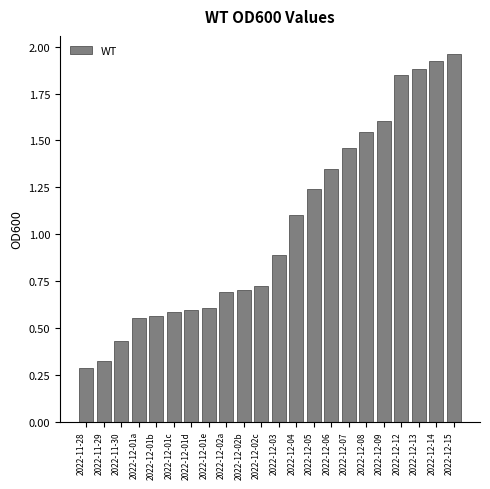

What is the change in value from 2022-12-08 to 2022-12-13?

+0.3